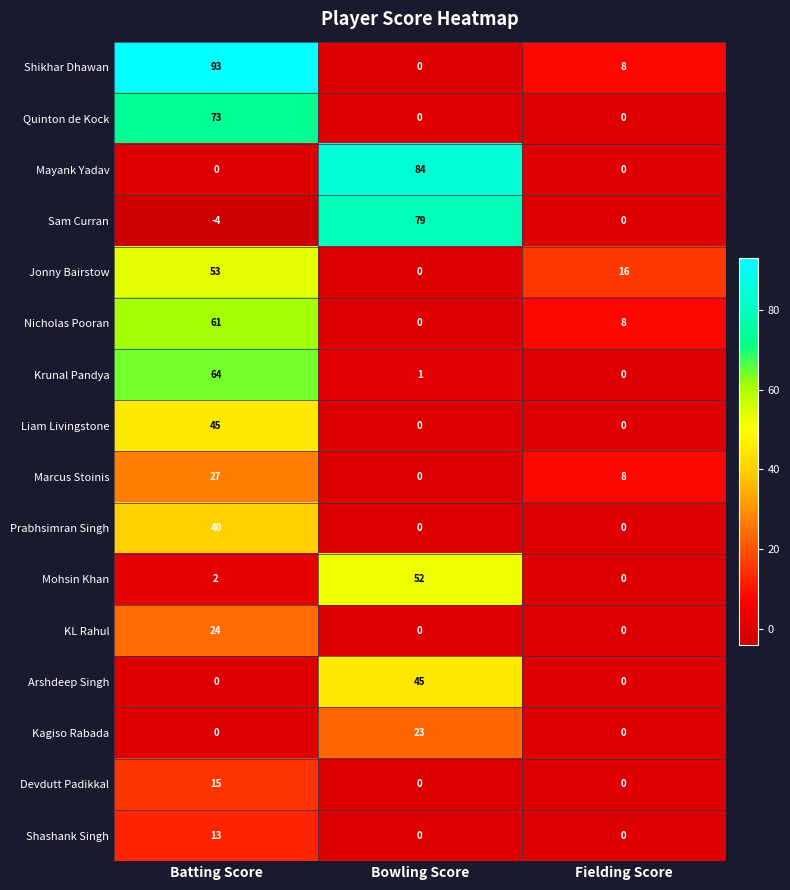

Where does the Nicholas Pooran series first go above 8?

Batting Score